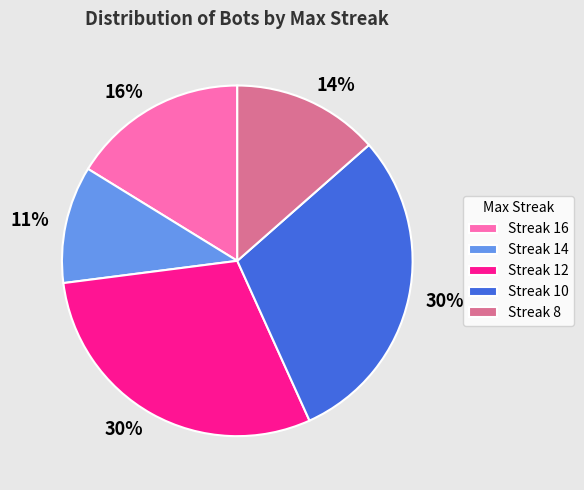

Do Streak 8 and Streak 14 together represent more than half of the pie?

No